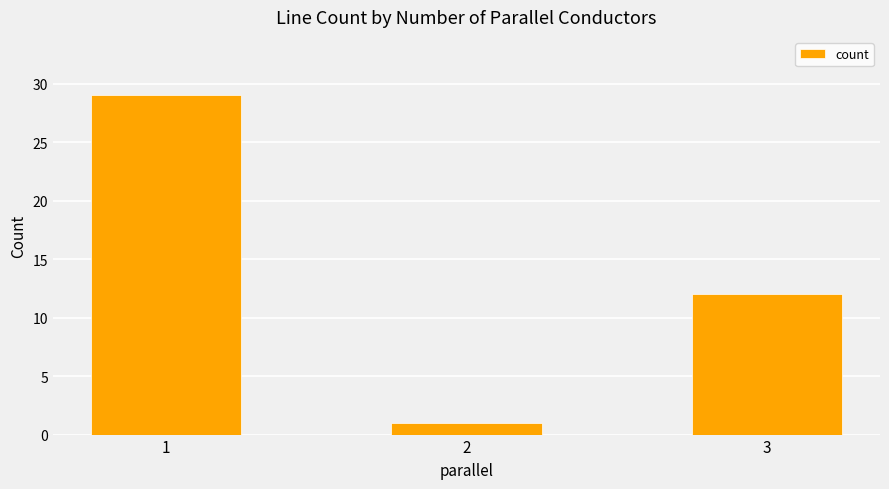

Rank the categories by value from lowest to highest.

2, 3, 1